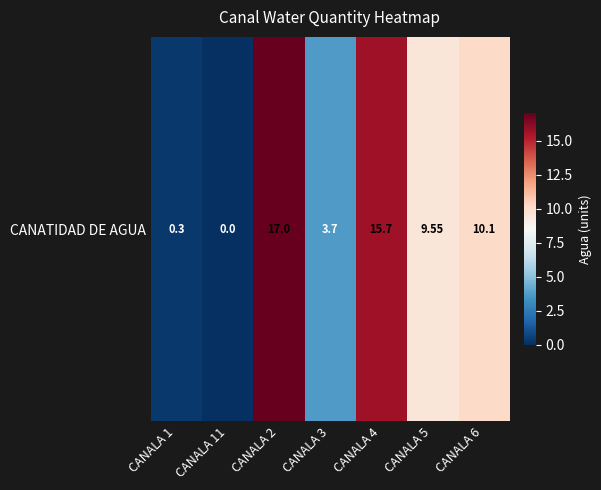

What is the difference between the maximum and minimum values?

17.0